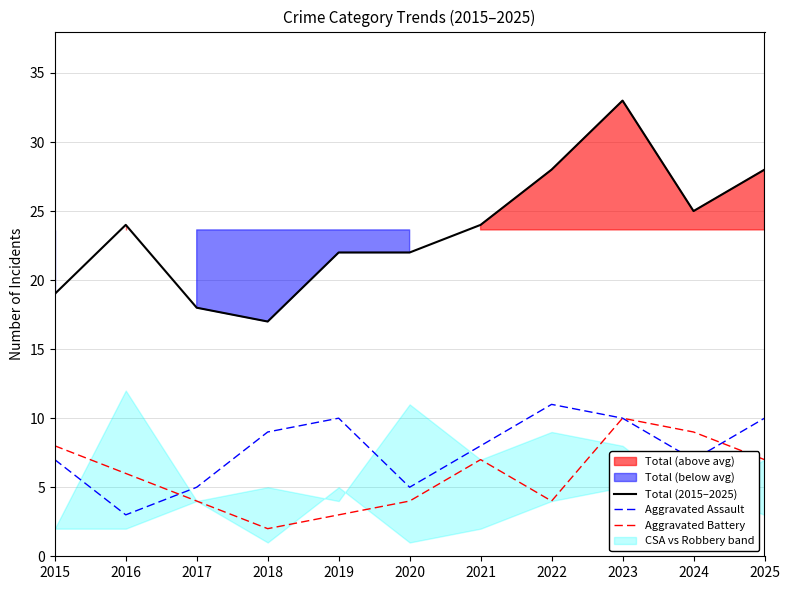

Read the Aggravated Assault value at 2025.

10